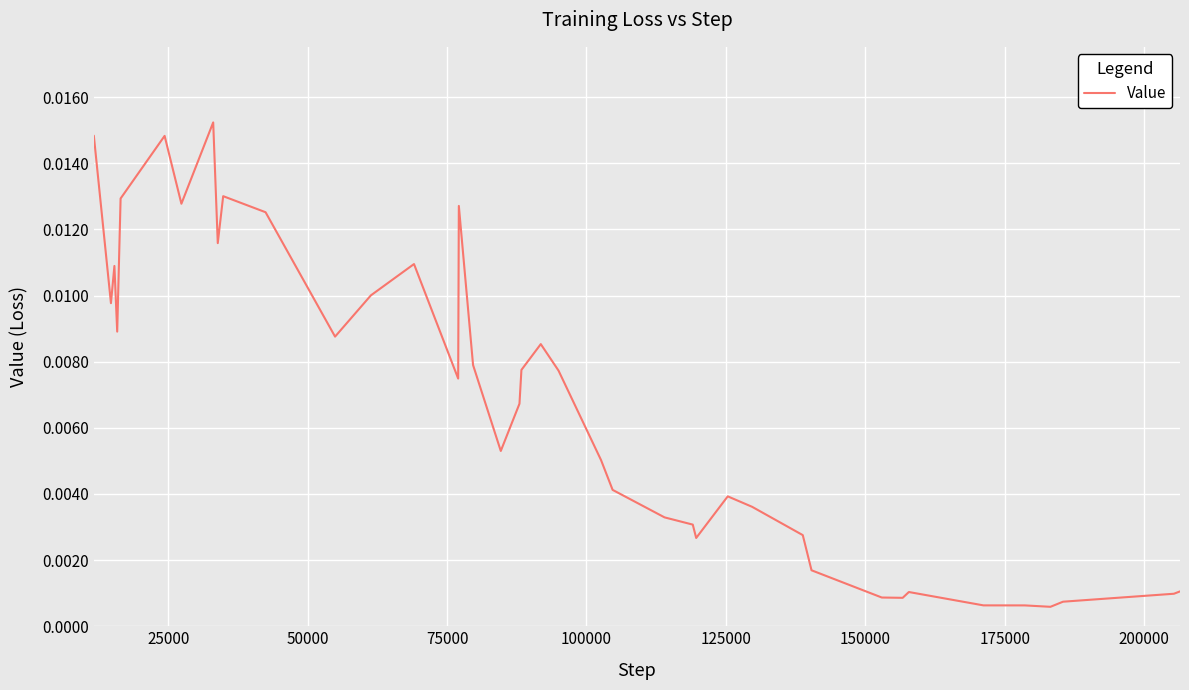

Is this an area chart (filled region under the line)?

No